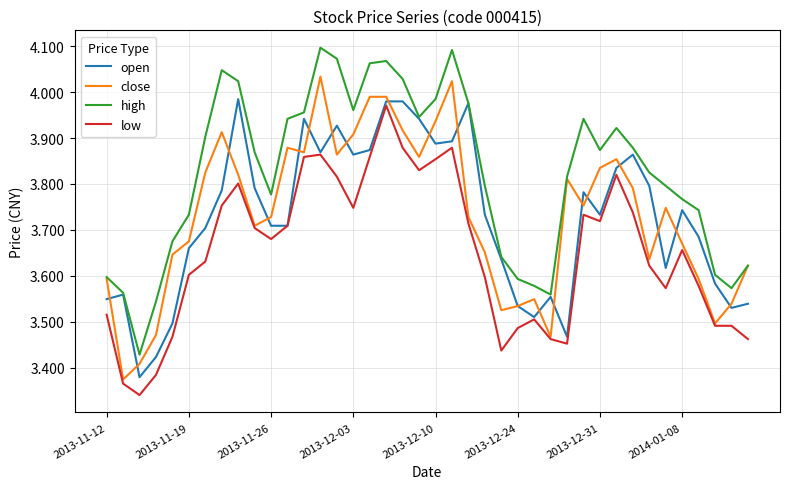

True or false: high and low cross at least once.

False